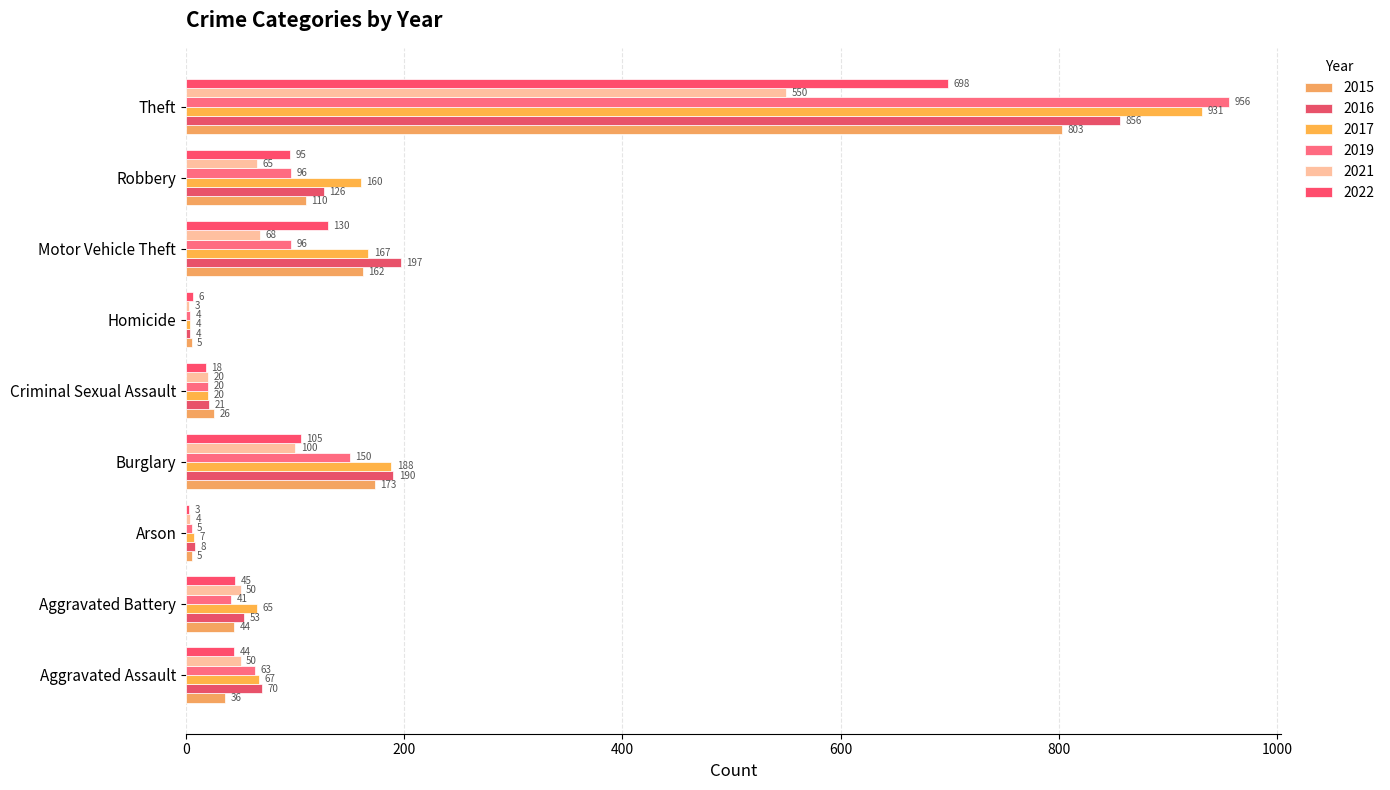

At how many categories does at least one series exceed 168?

3